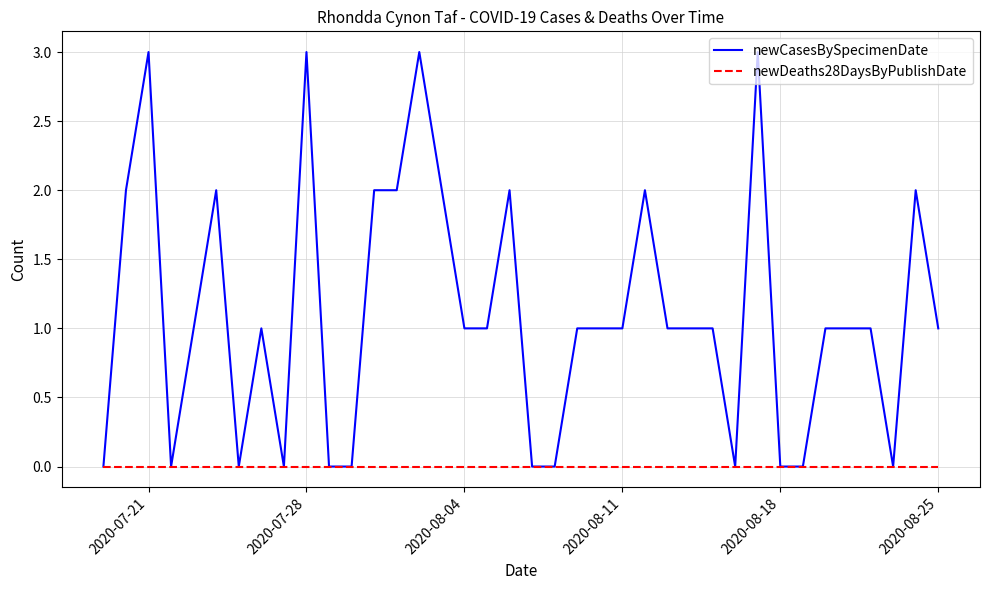

Which series has the largest total across all categories?

newCasesBySpecimenDate